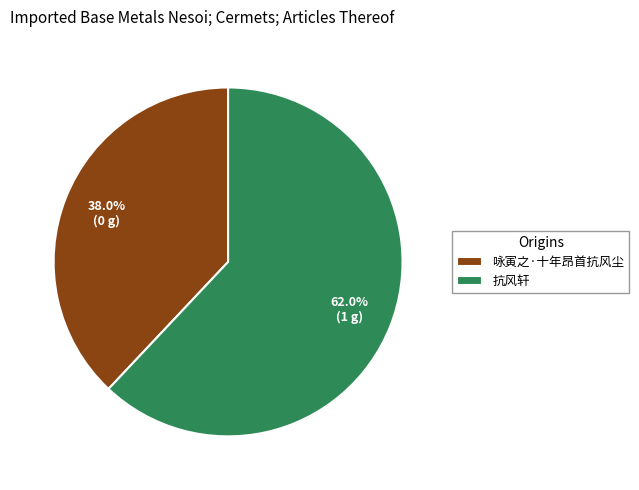

Do 咏寅之·十年昂首抗风尘 and 抗风轩 together represent more than half of the pie?

Yes